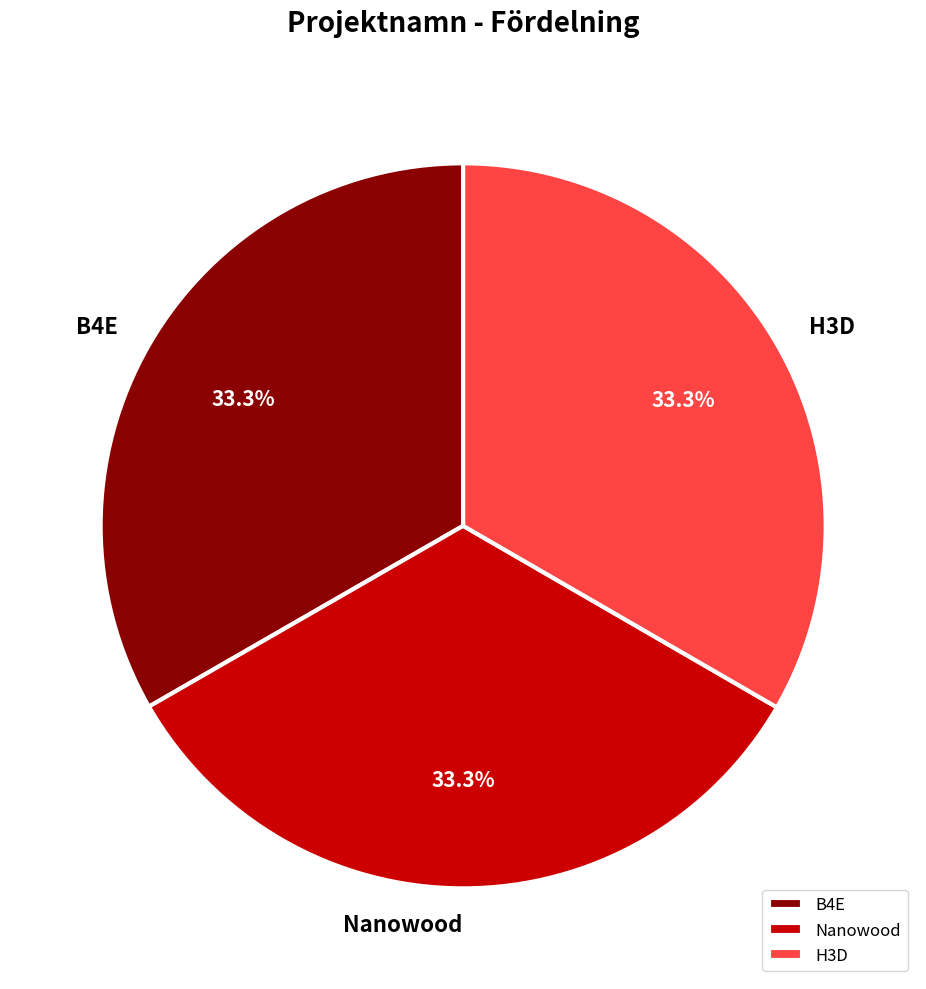

How much of the chart is everything except B4E?

66.7%